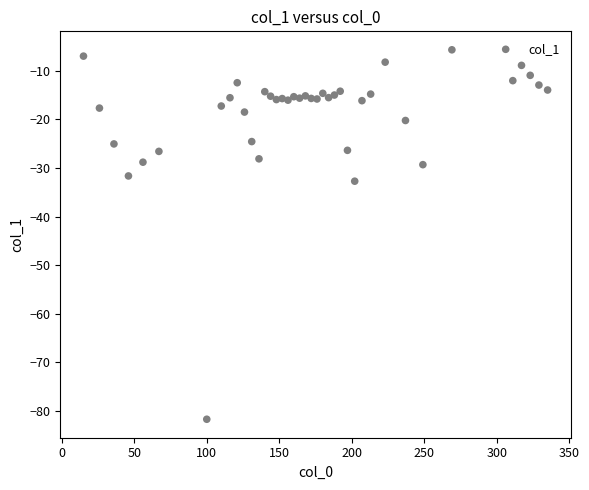

What Y value in the scatter plot is closest to -43?

-32.7